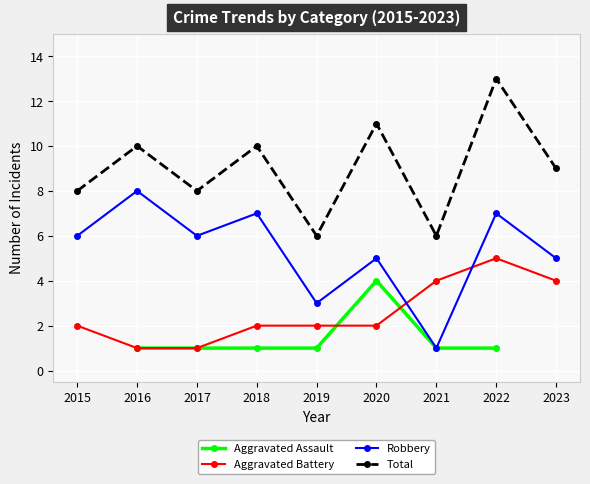

Which series has the largest total across all categories?

Total